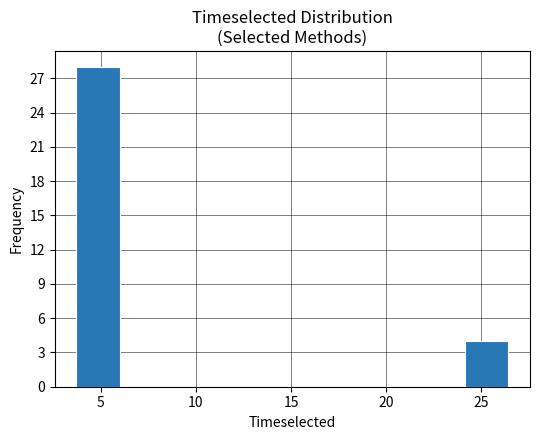

Reading left to right, transcribe this chart: for each bar, give the range it covers on the x-axis and its height. Neither the bar edges nor the heights are printed on the chart, so give them approximately, as read against the axes.

3.5 to 6.0: 28
6.0 to 8.5: 0
8.5 to 10.5: 0
10.5 to 13.0: 0
13.0 to 15.0: 0
15.0 to 17.5: 0
17.5 to 19.5: 0
19.5 to 22.0: 0
22.0 to 24.0: 0
24.0 to 26.5: 4